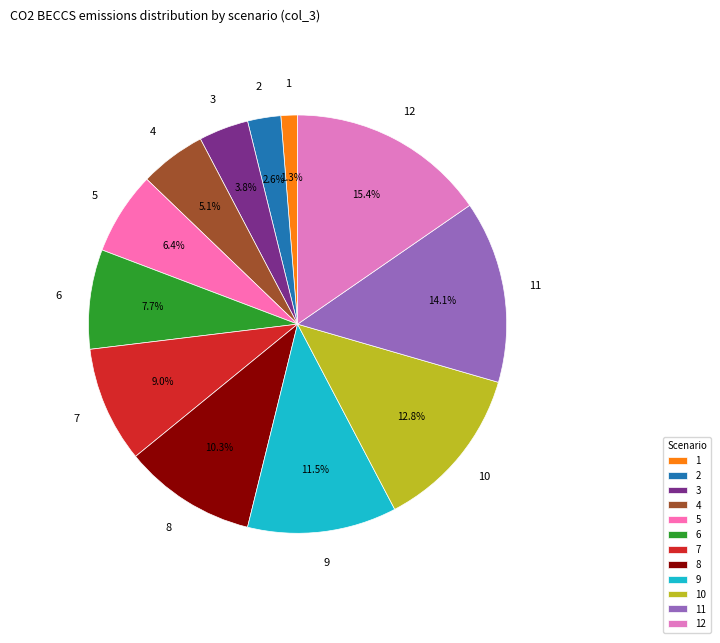

Between 9 and 10, which is larger?

10